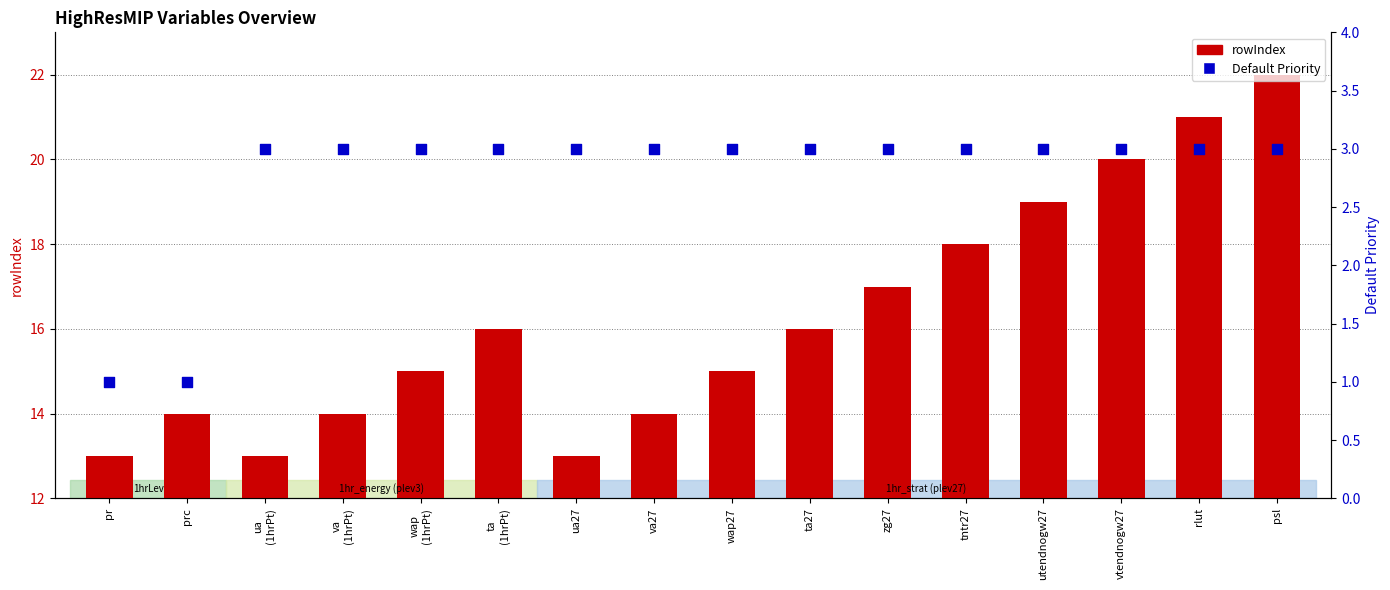

At which category is the sum across all series the highest?

psl